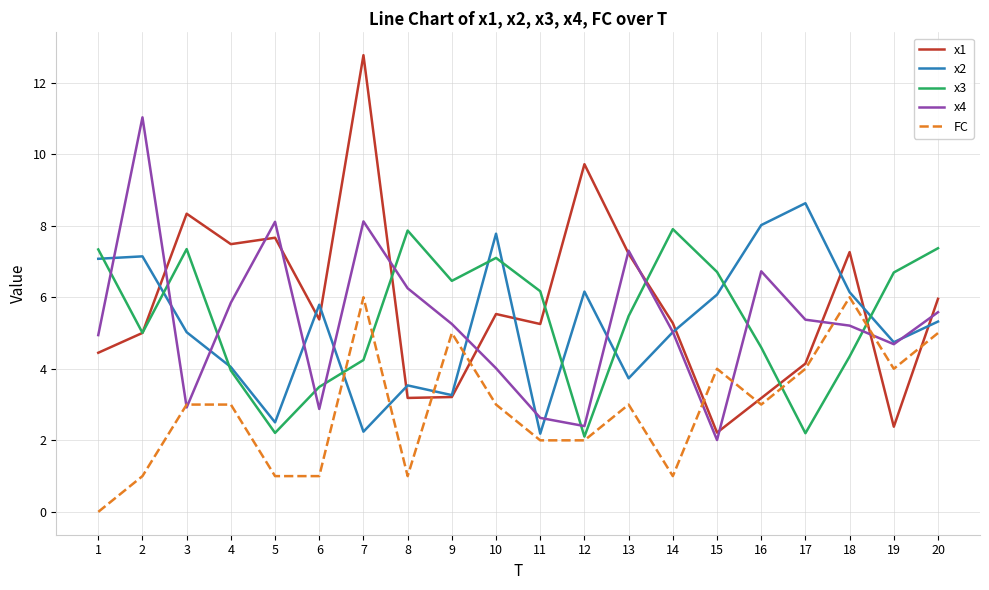

How many lines are shown in the chart?

5